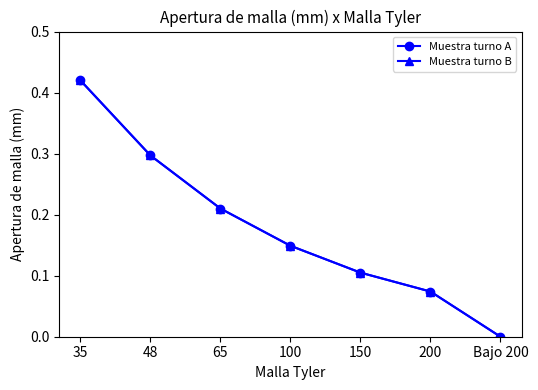

Is this an area chart (filled region under the line)?

No